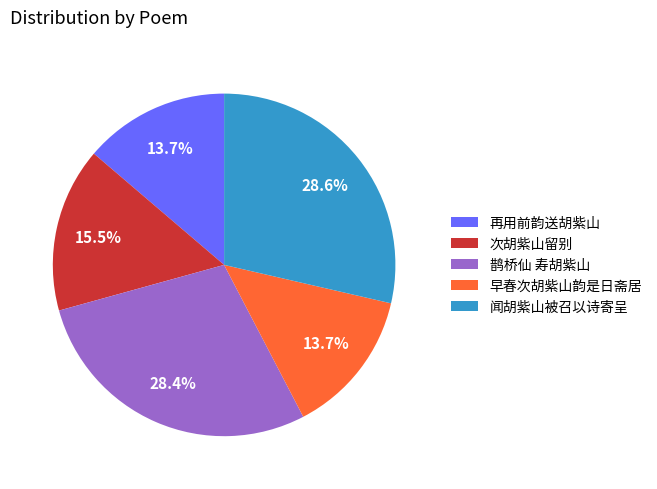

Does 鹊桥仙 寿胡紫山 represent more than half of the total?

No